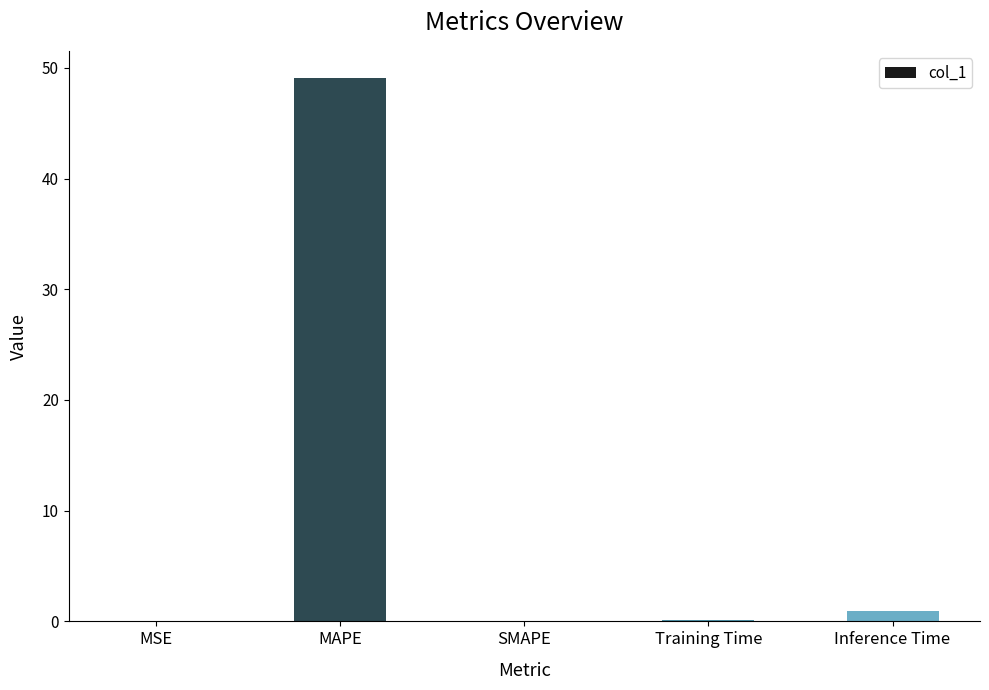

True or false: the data shows 49.1 at MAPE.

True